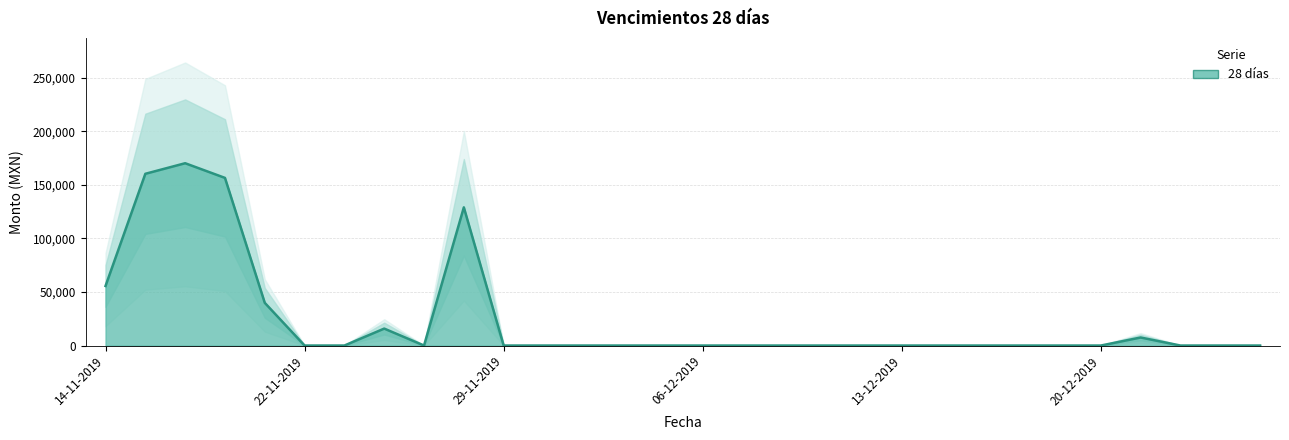

What is the difference between the maximum and minimum values?

170238